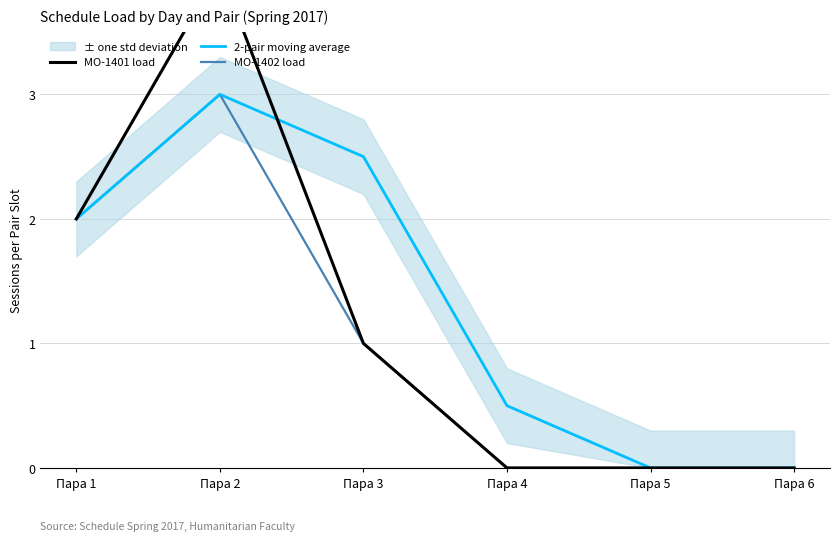

List the series in order of their peak value, highest first.

МО-1401 load, 2-pair moving average, МО-1402 load